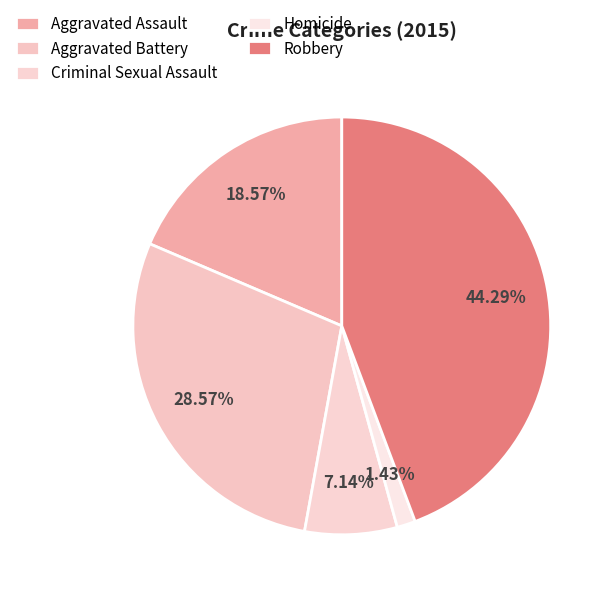

Which category has the smallest portion of the pie?

Homicide